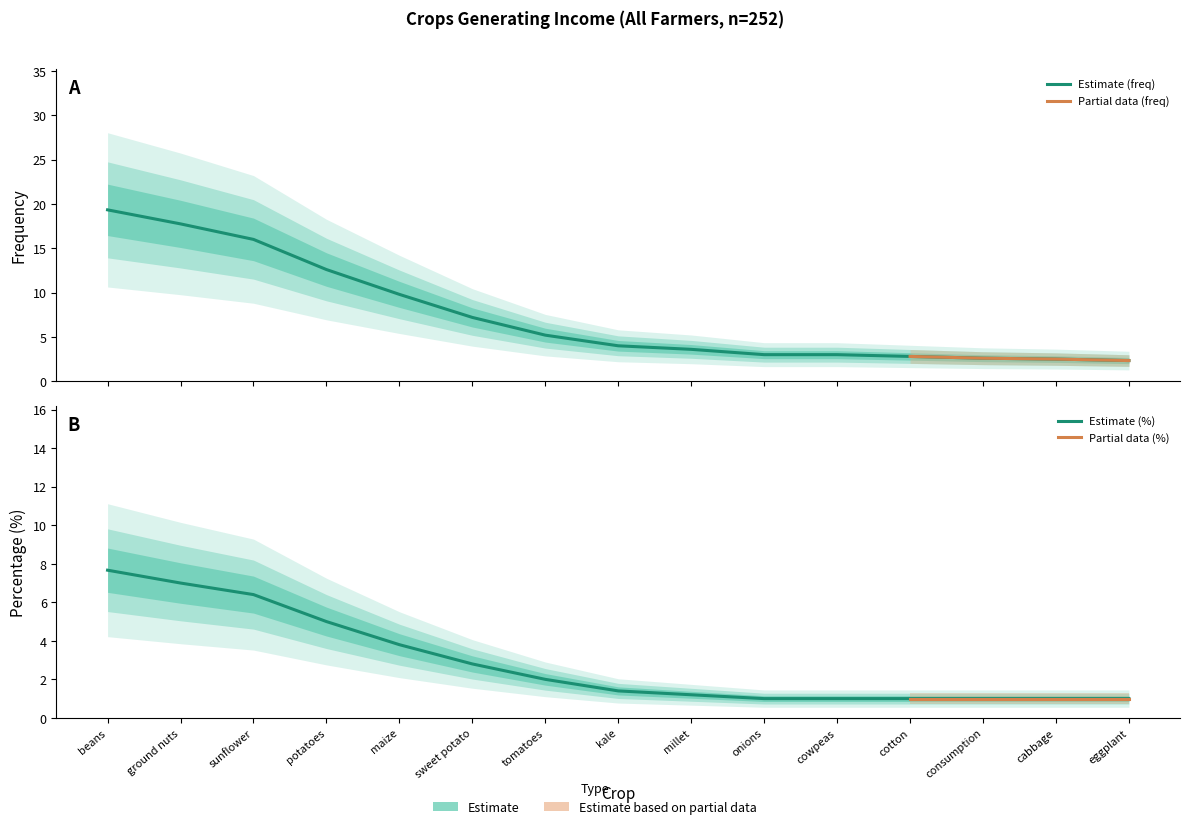

List the labels in order of percent value, smallest first.

onions, cowpeas, cotton, consumption, cabbage, eggplant, millet, kale, tomatoes, sweet potato, maize, potatoes, sunflower, ground nuts, beans